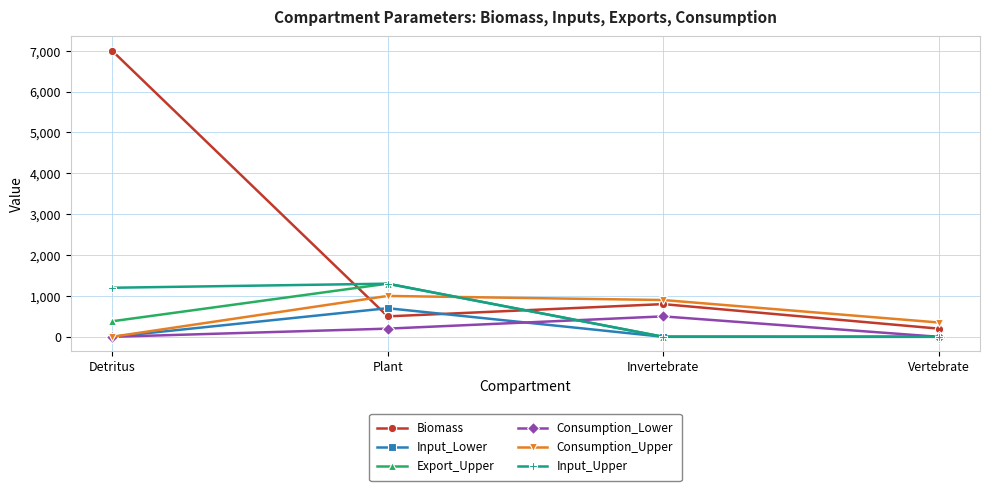

What is the greatest value displayed?

7000